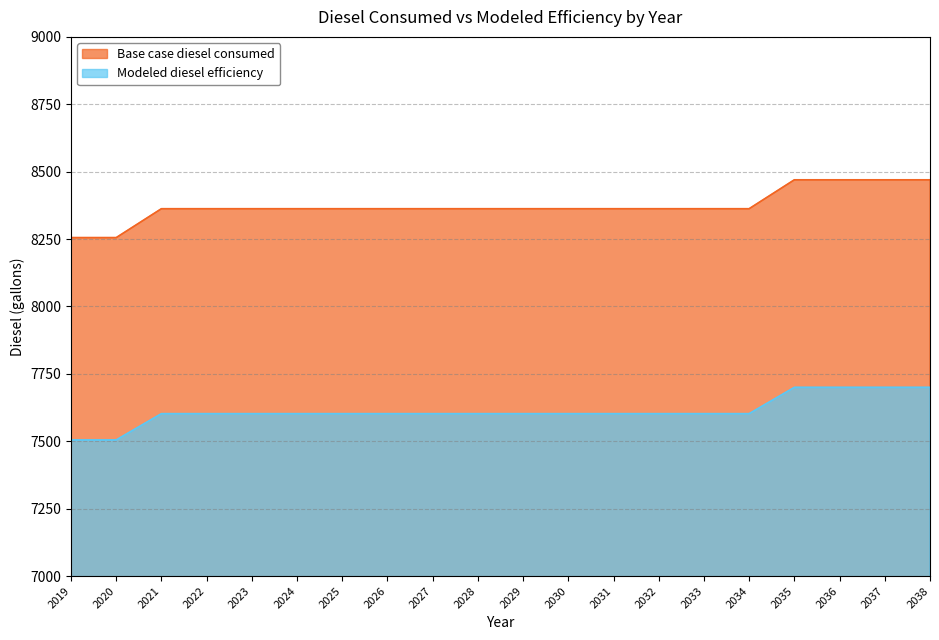

What is the highest value of the Modeled diesel efficiency series?

7699.9